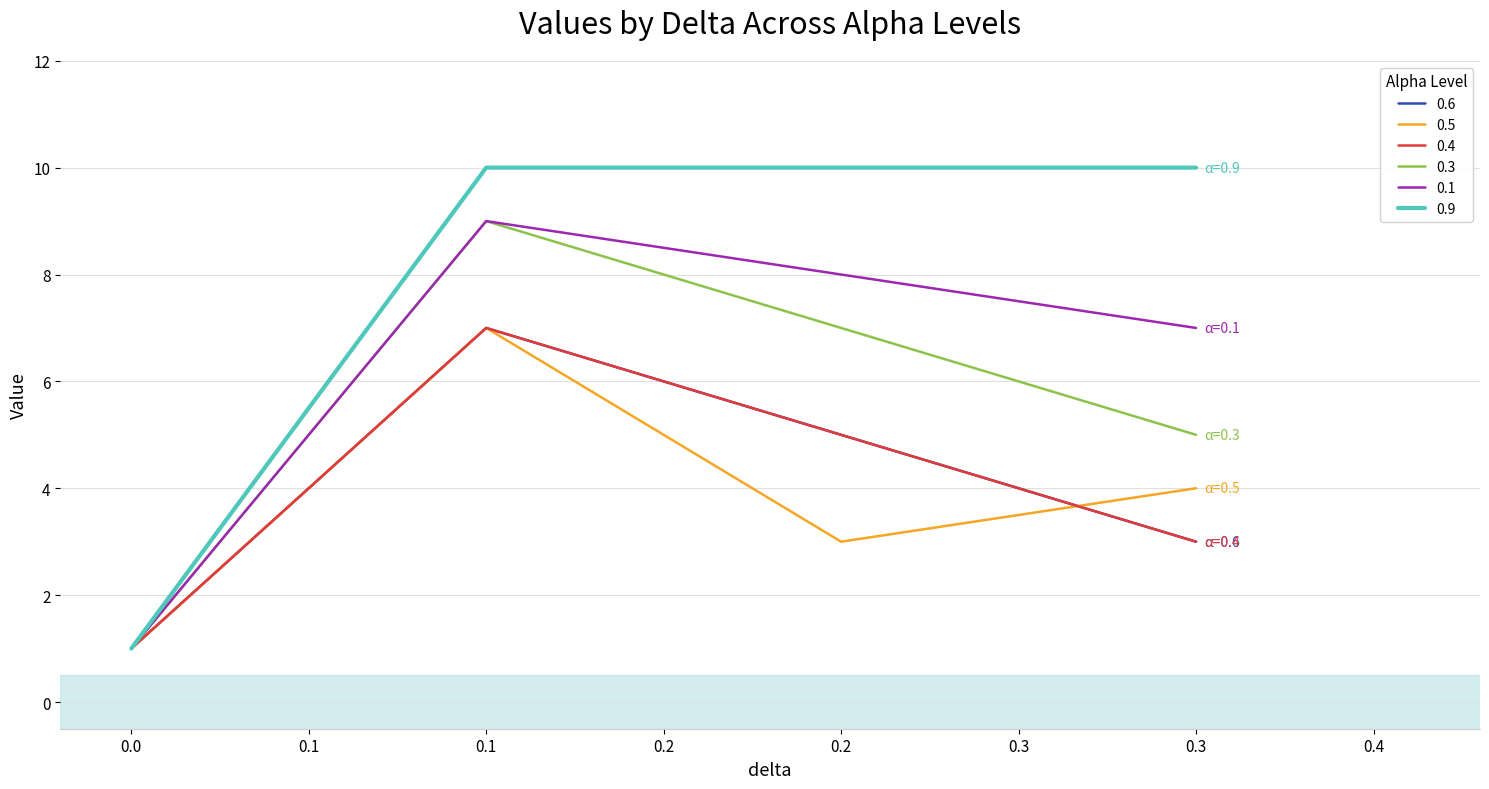

True or false: 0.3 and 0.1 cross at least once.

False